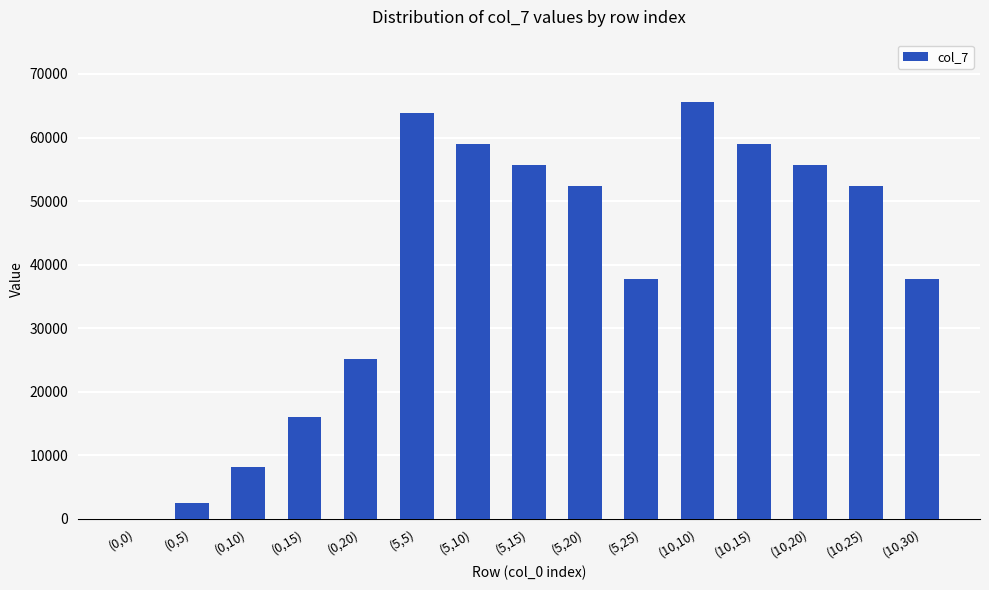

What is the maximum value shown in the chart?

65560